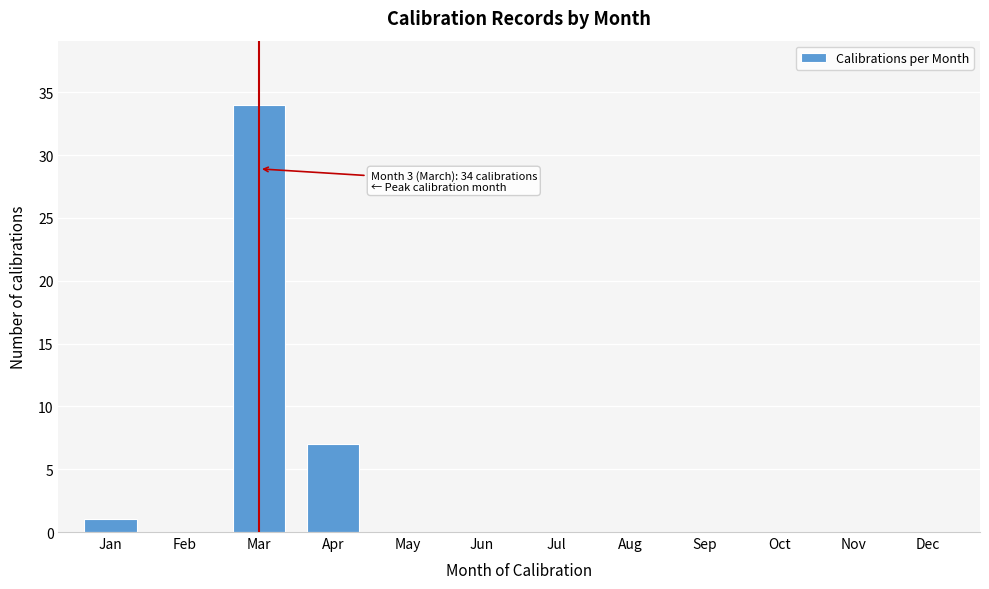

Reading left to right, extract all data points from this chart.

Jan=1	Feb=0	Mar=34	Apr=7	May=0	Jun=0	Jul=0	Aug=0	Sep=0	Oct=0	Nov=0	Dec=0